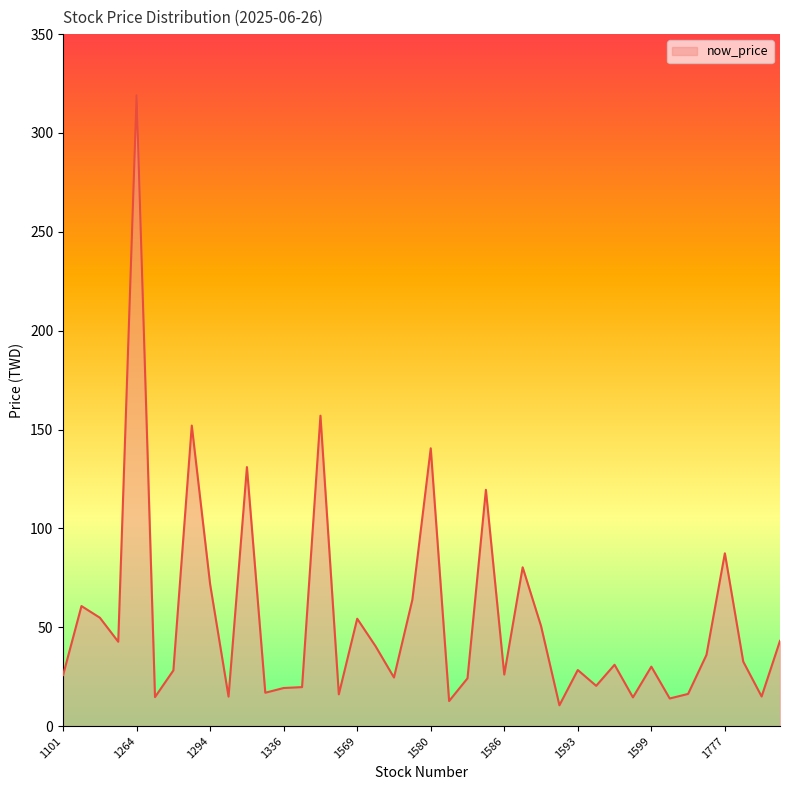

What is the smallest value displayed?

10.5